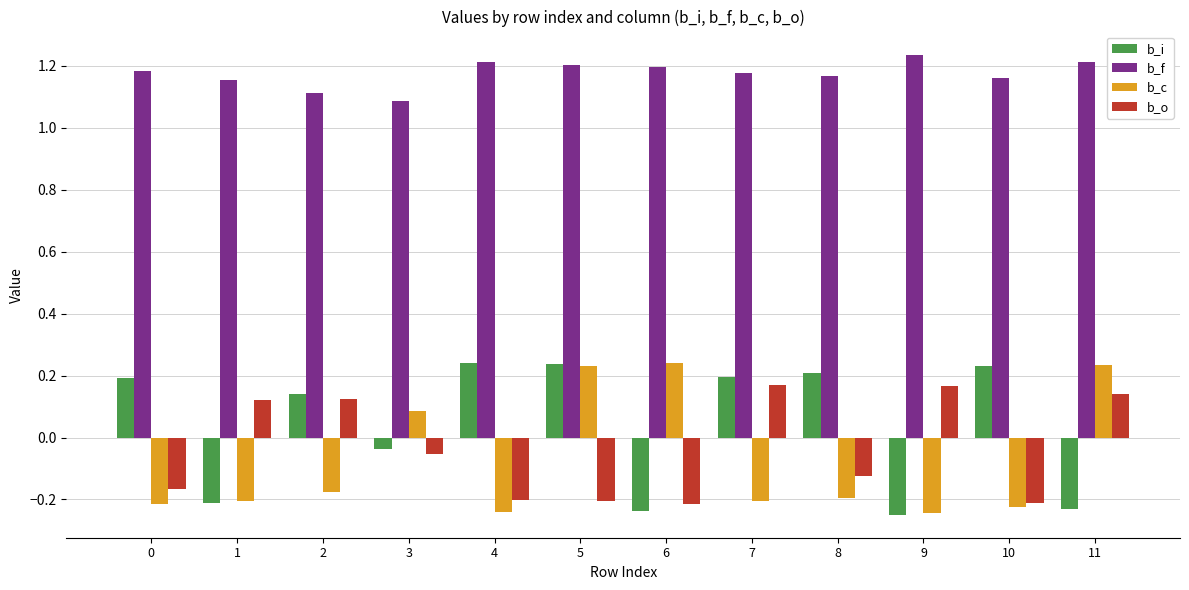

What is the difference between the maximum and minimum values in the b_c series?

0.5